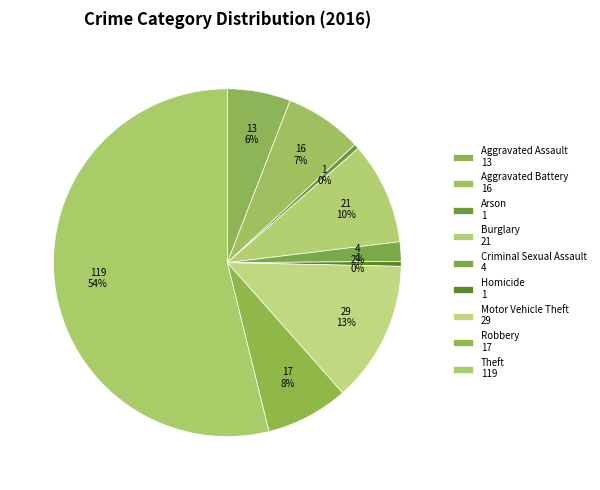

How many segments does this pie chart have?

9